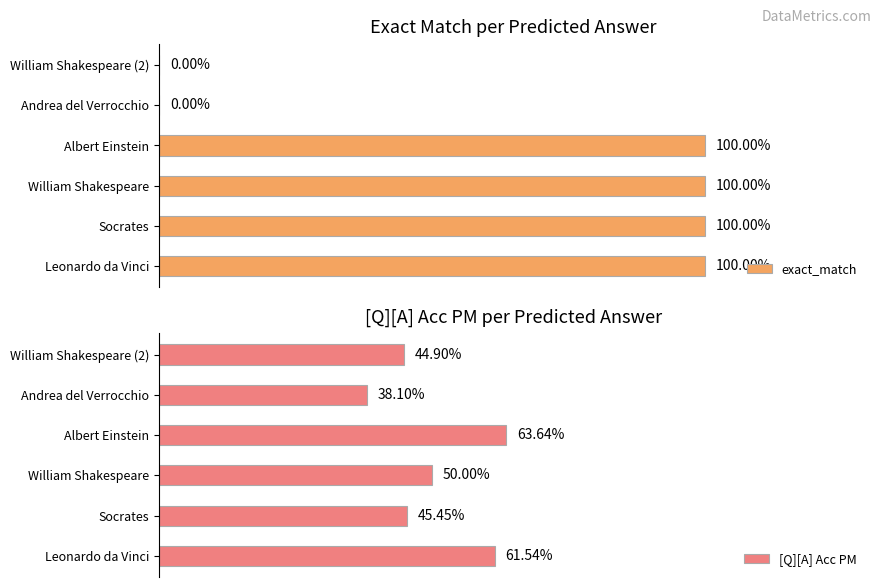

Which series has the largest total across all categories?

exact_match